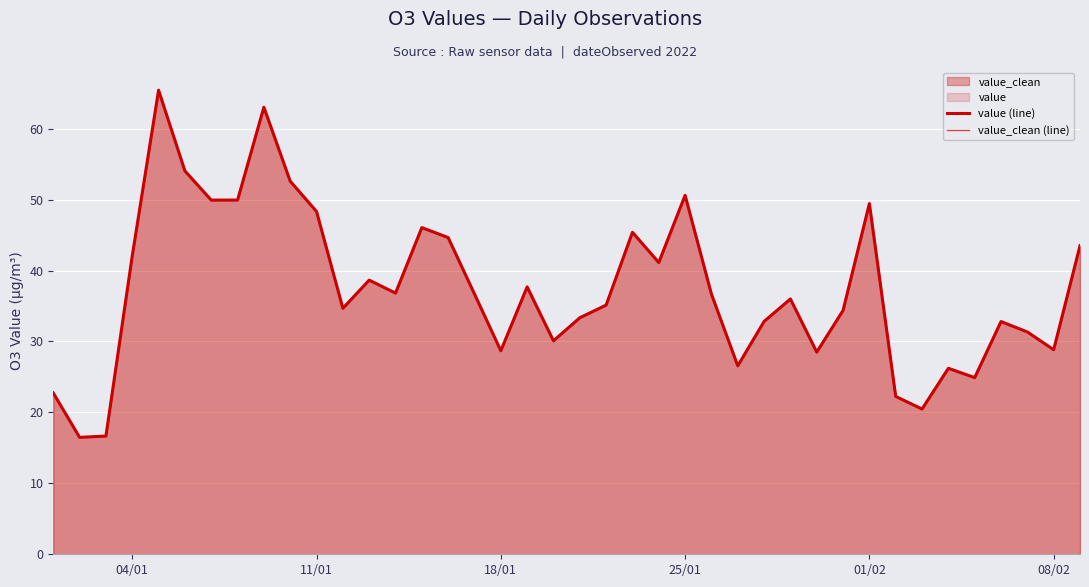

True or false: value (line) and value_clean (line) cross at least once.

False